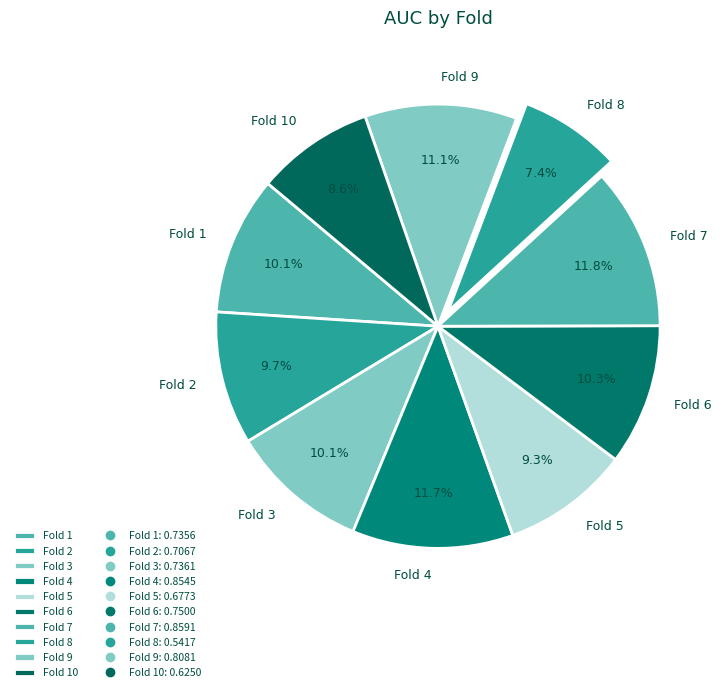

To the nearest percent, what percentage of the pie is Fold 10?

9%